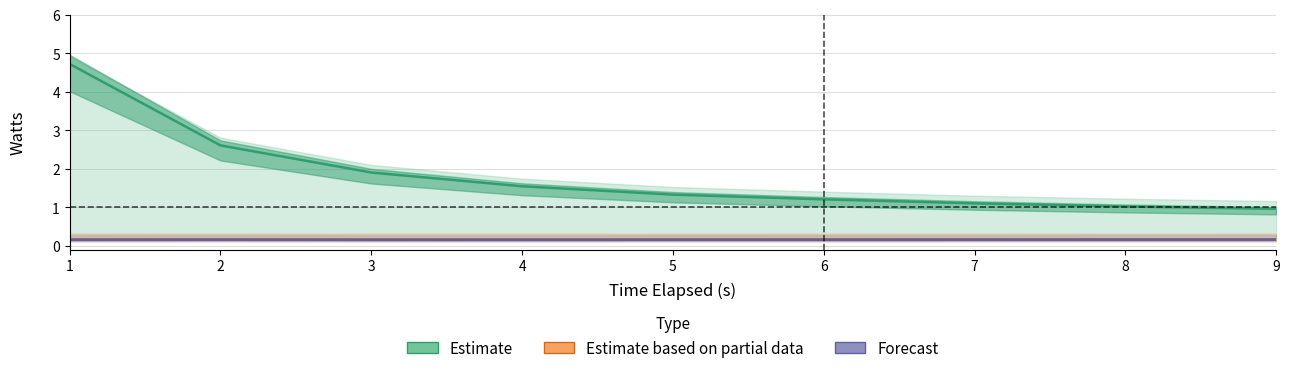

Is this an area chart (filled region under the line)?

No